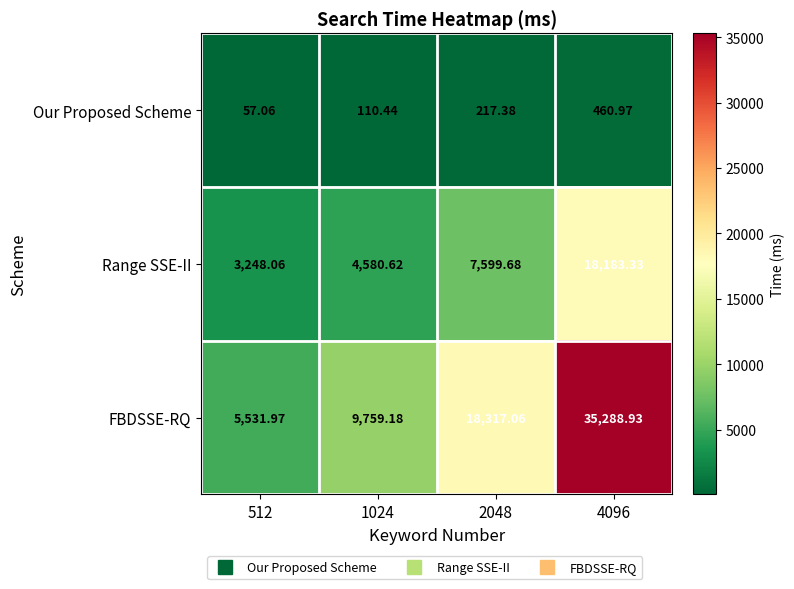

What is the total value across all series at 2048?

26134.1